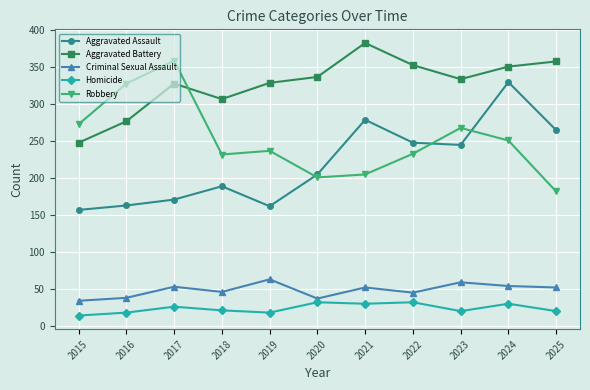

What are all the series names shown in the legend?

Aggravated Assault, Aggravated Battery, Criminal Sexual Assault, Homicide, Robbery